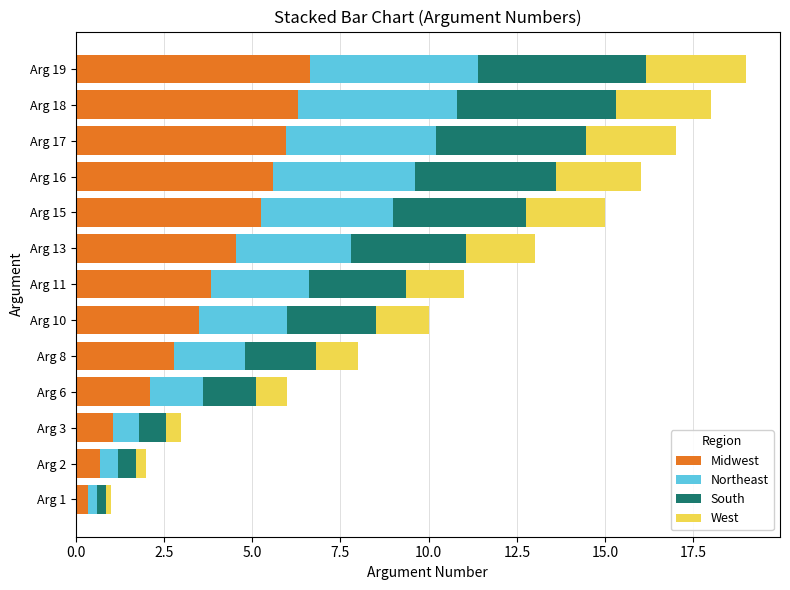

True or false: Midwest has a value of 0.7 at Arg 6.

False